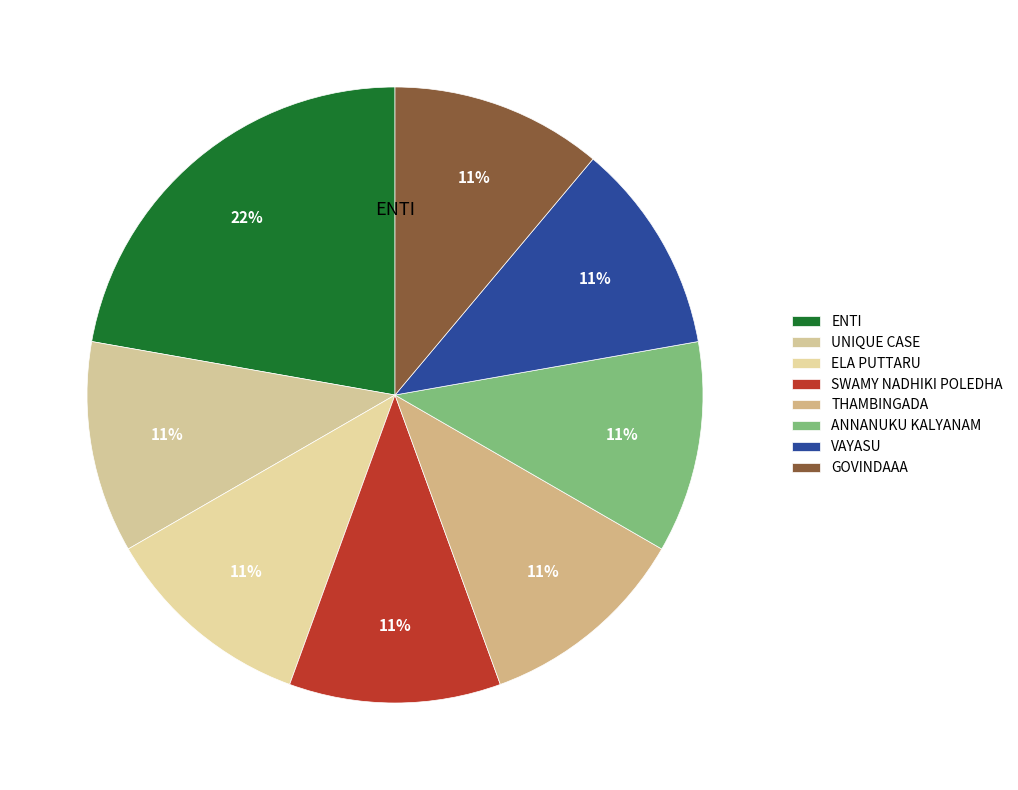

What percentage is the ANNANUKU KALYANAM slice, to the nearest percent?

11%